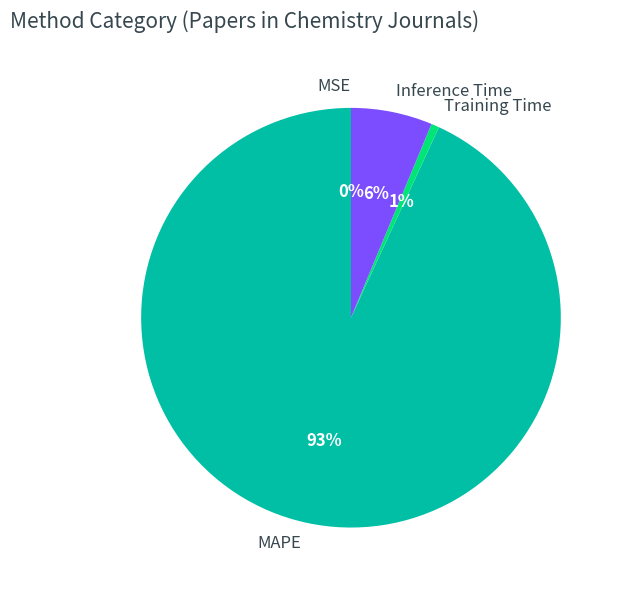

Combined, do Inference Time and Training Time account for over 50%?

No